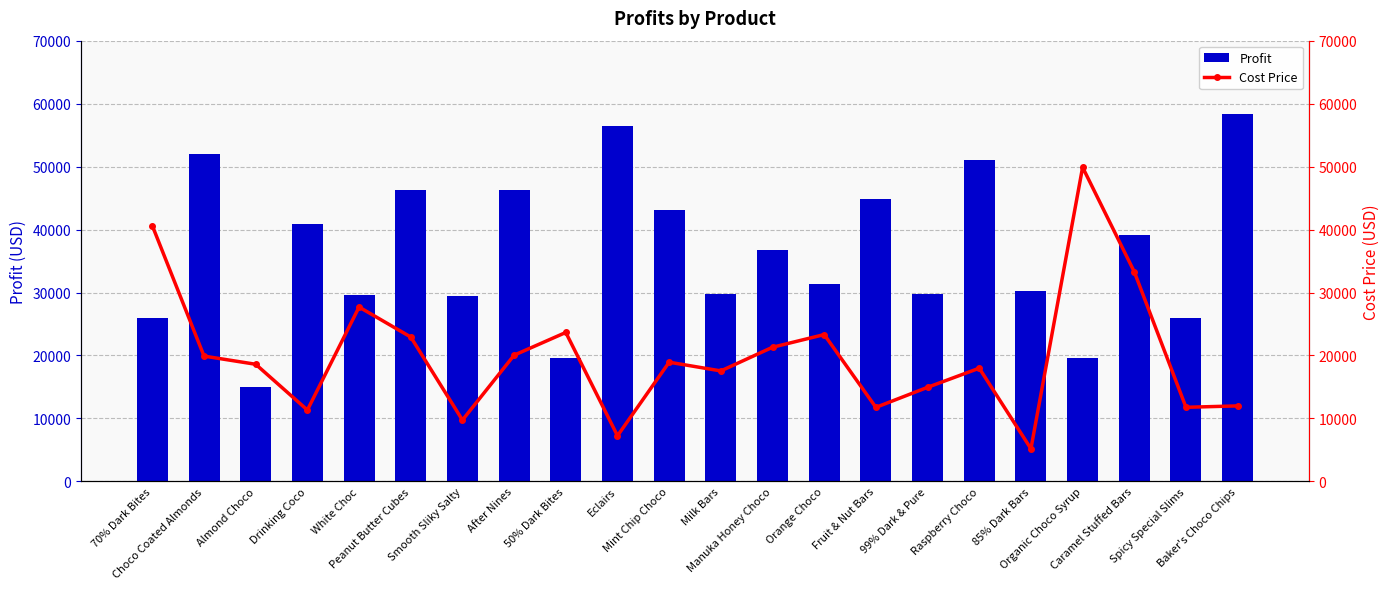

What is the difference between the maximum and second lowest values in the Cost Price series?

42639.4